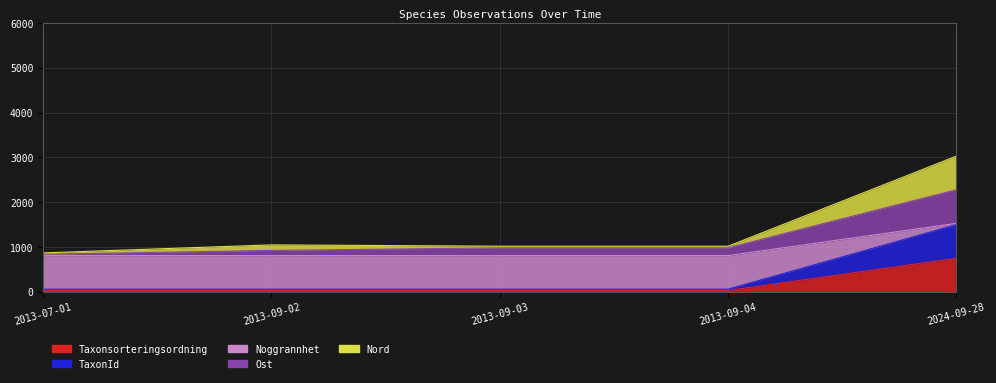

Count the number of data series in this chart.

5